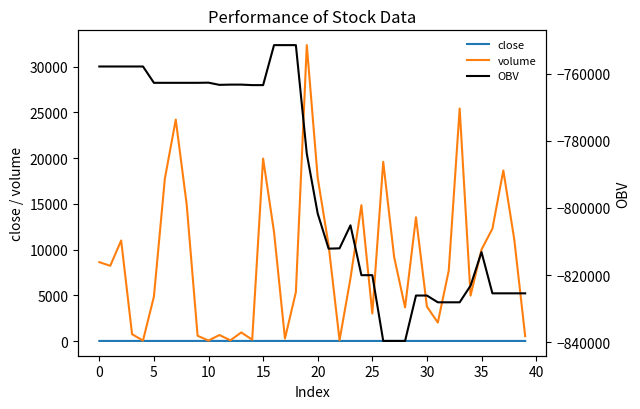

In volume, how many points are higher than both neighbors (excluding endpoints)?

11